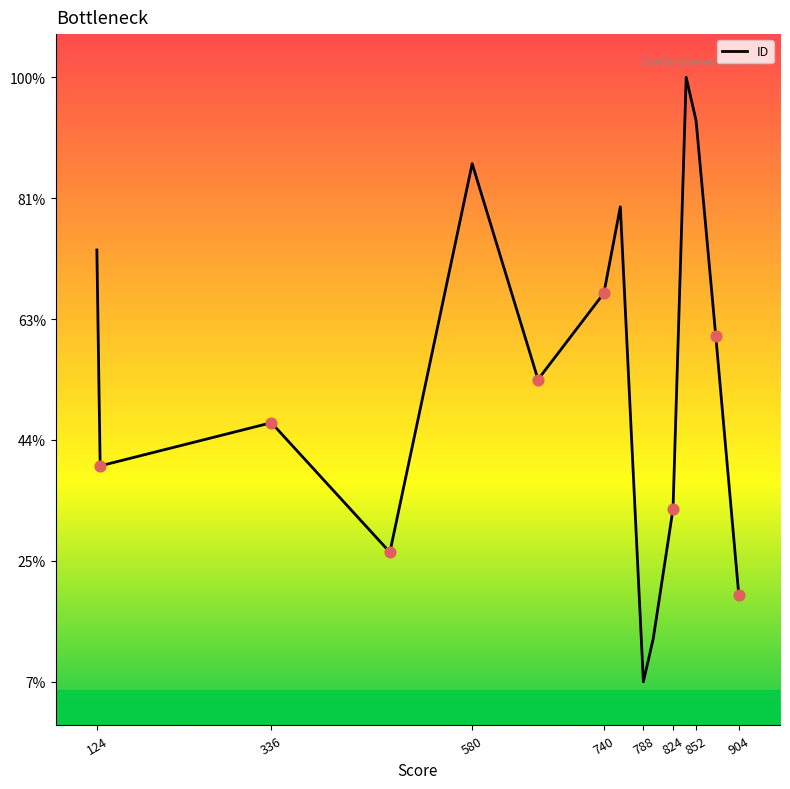

Is this an area chart (filled region under the line)?

No